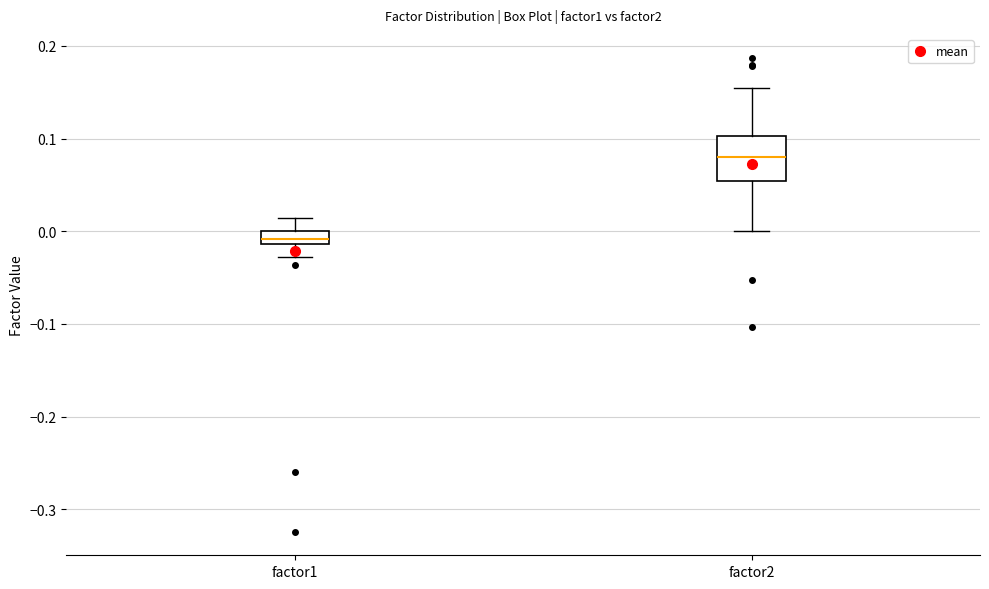

Where does the lower whisker of the box for factor1 end on the y-axis? The values are not printed on the chart, so give them approximately, as read against the axis.

-0.03